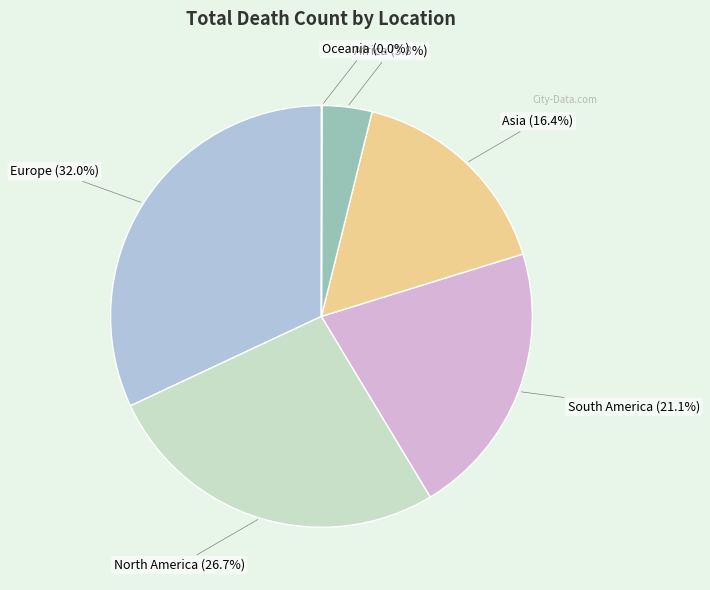

Do South America (21.1%) and North America (26.7%) together represent more than half of the pie?

No